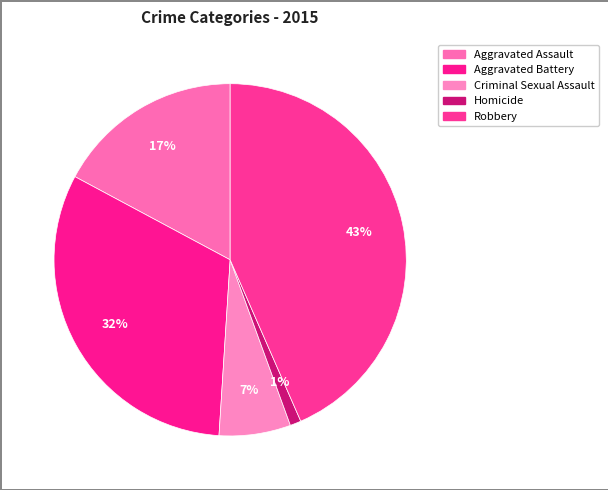

Count the number of slices in the pie.

5